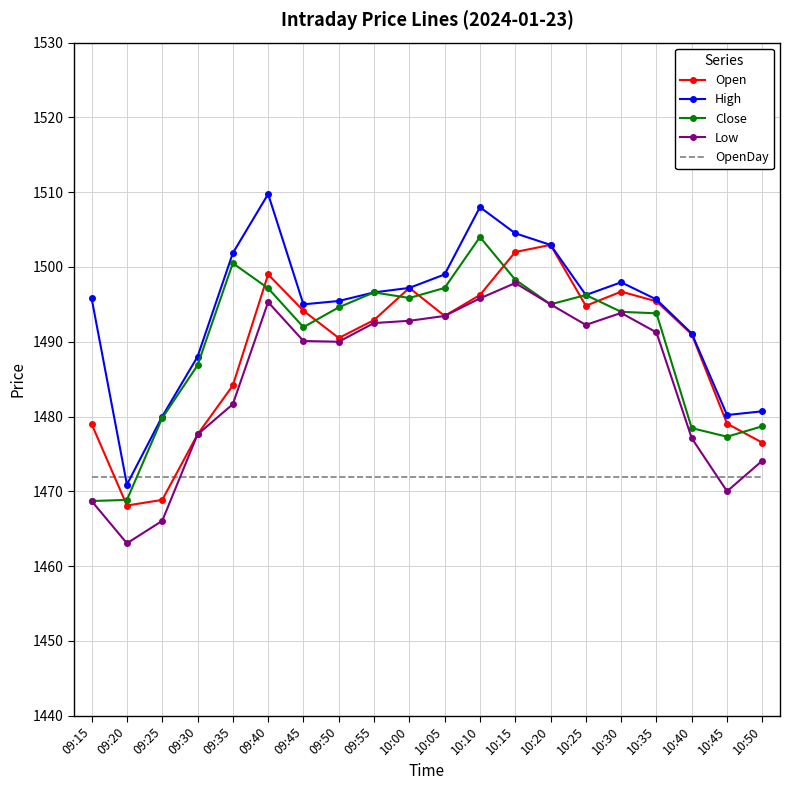

Where does the Close series first go above 1494?

09:35